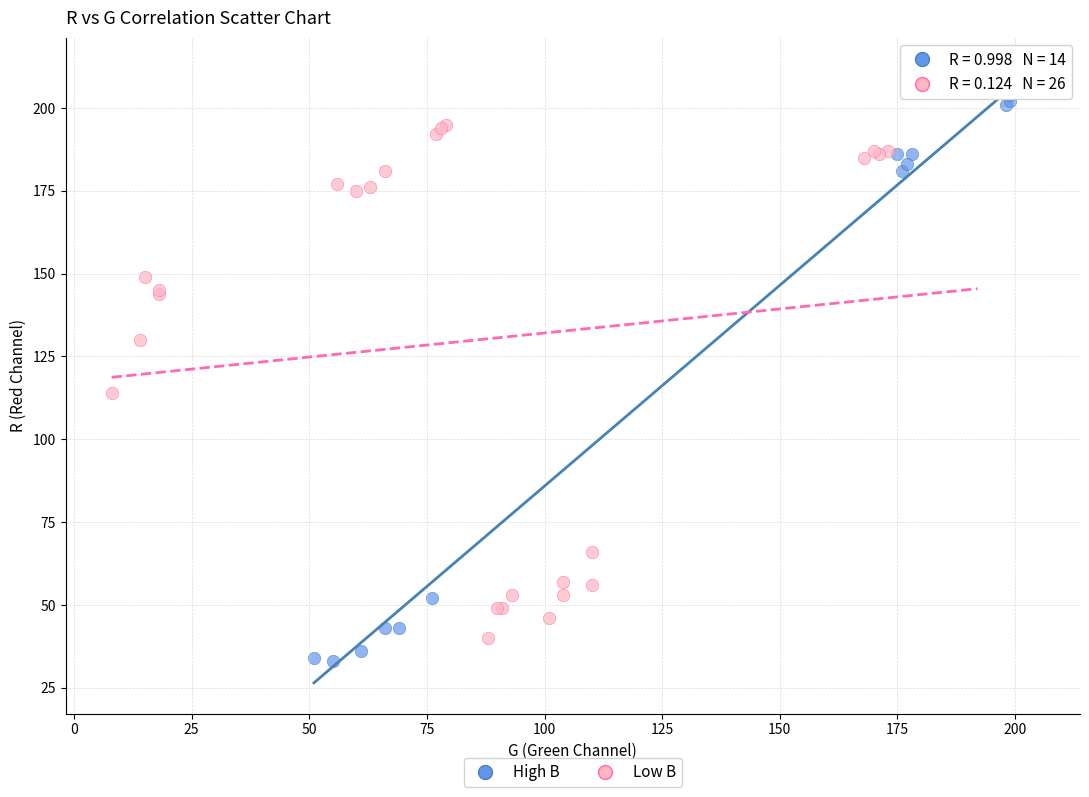

Which series contains the lowest Y value?

High B